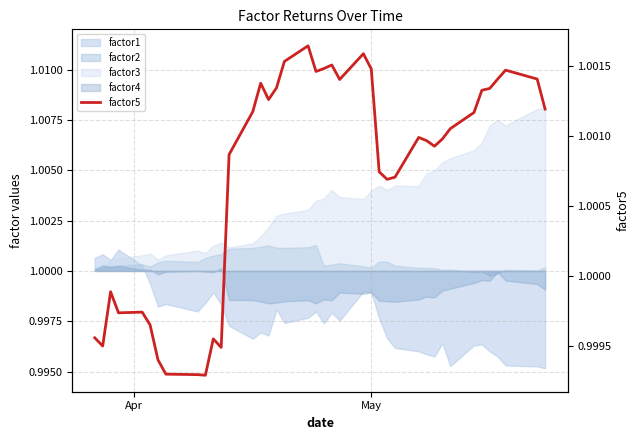

Does the chart display data point markers on the line(s)?

No